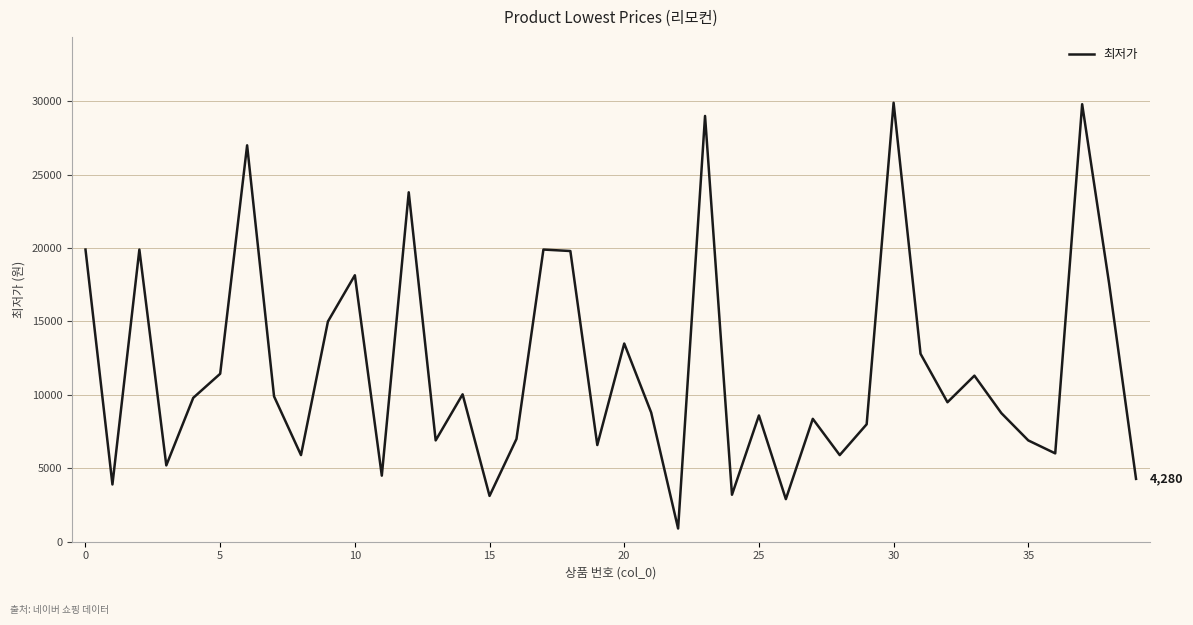

Is this an area chart (filled region under the line)?

No